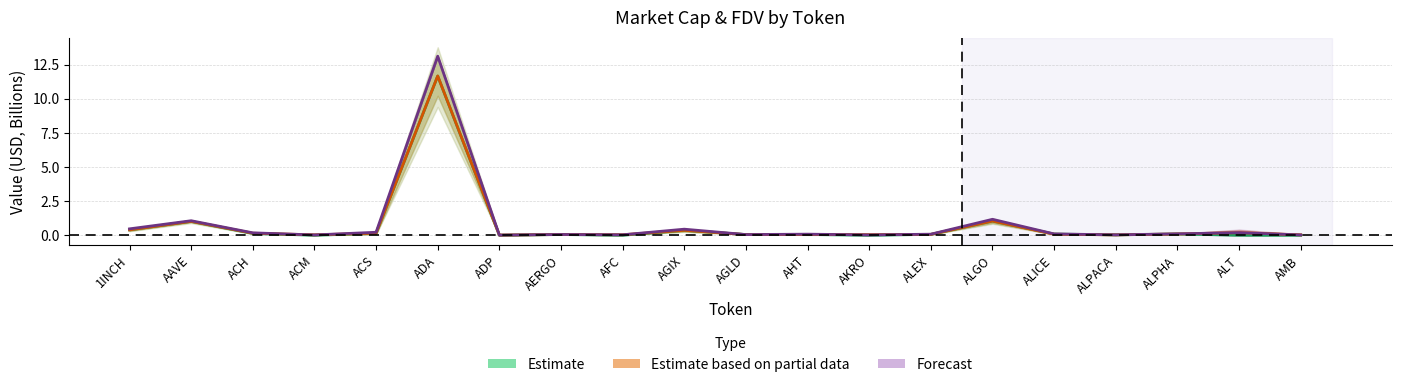

At which category does Estimate reach its first local peak?

AAVE